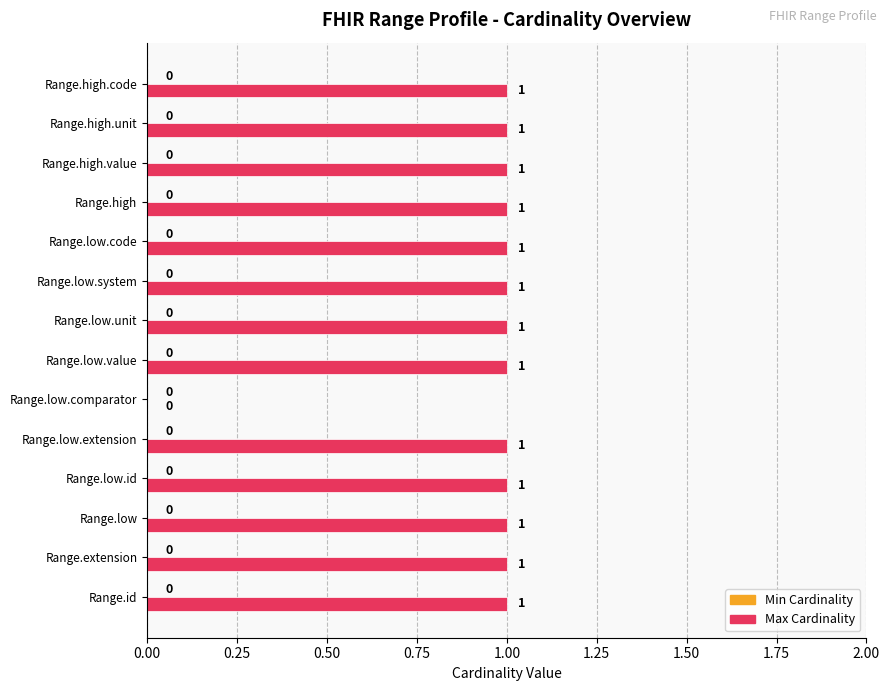

How many values are between 1 and 2?

13